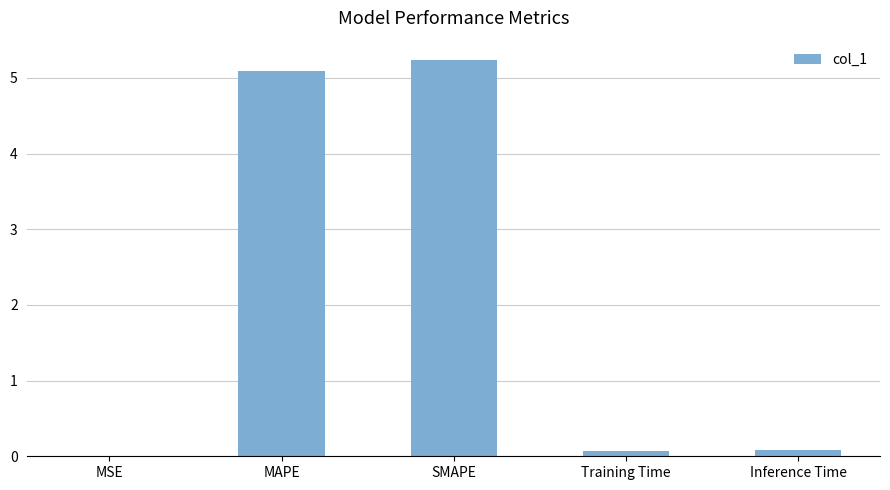

What is the sum of the values at SMAPE and MAPE?

10.3